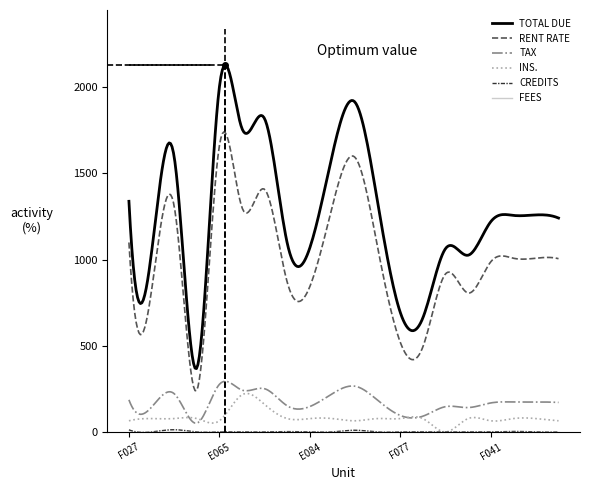

True or false: TAX and RENT RATE intersect in this chart.

False